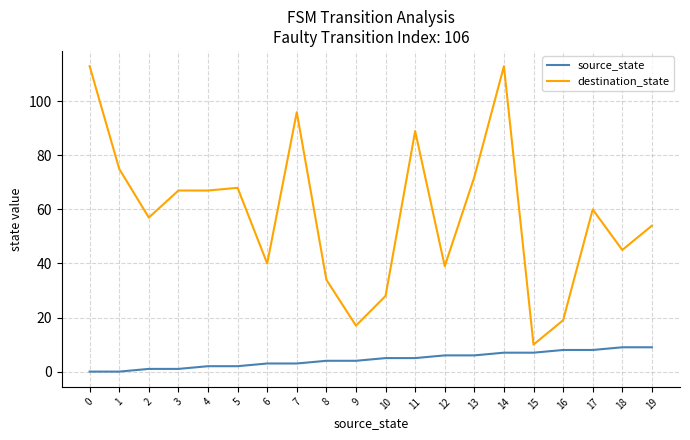

The value of destination_state at 16 is 19. True or false?

True